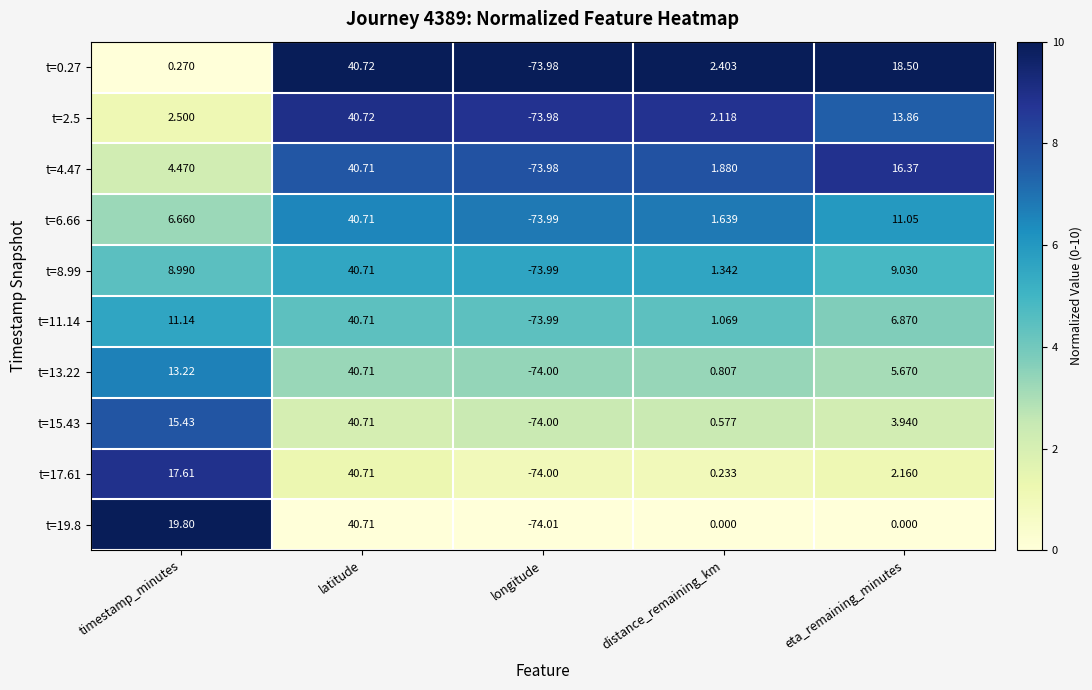

At which category does the chart reach its minimum across all series?

longitude